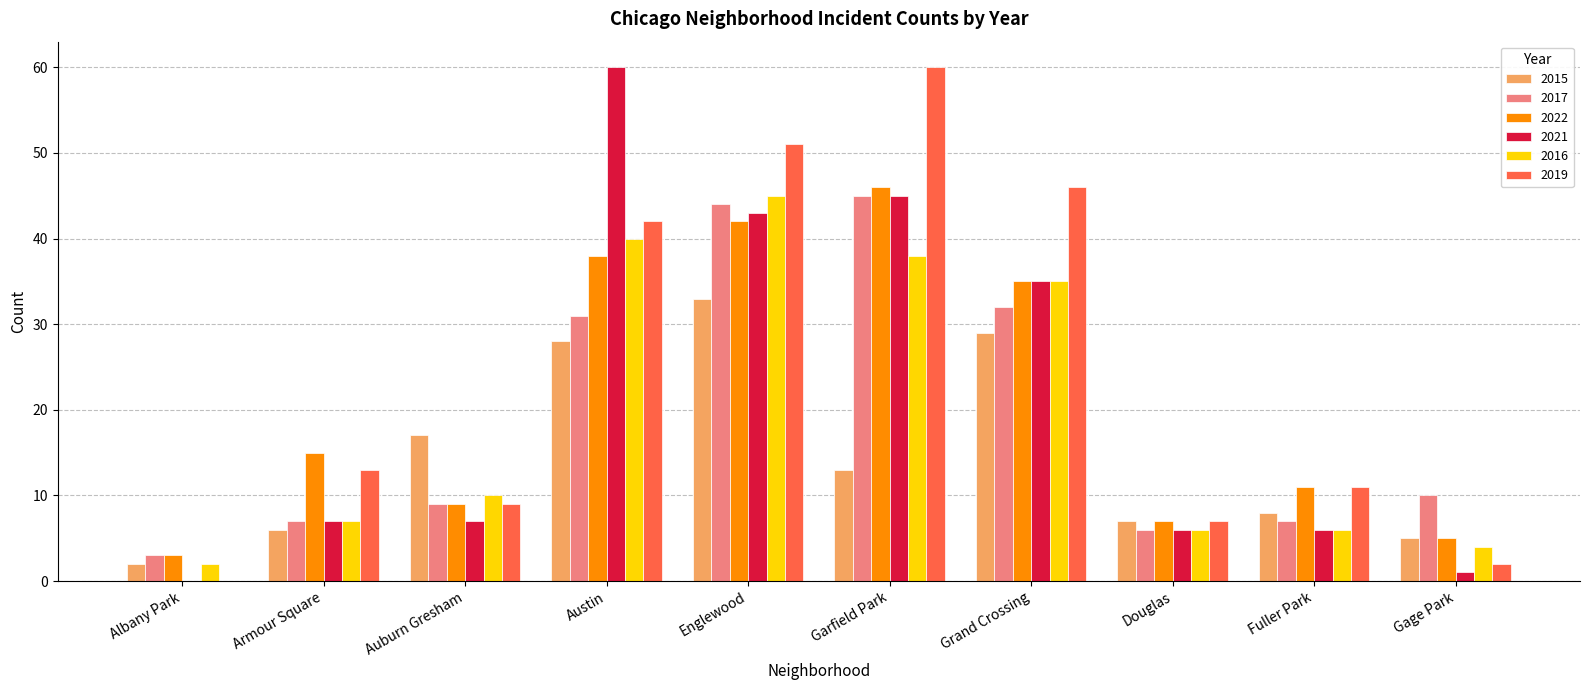

At which category is the sum across all series the highest?

Englewood